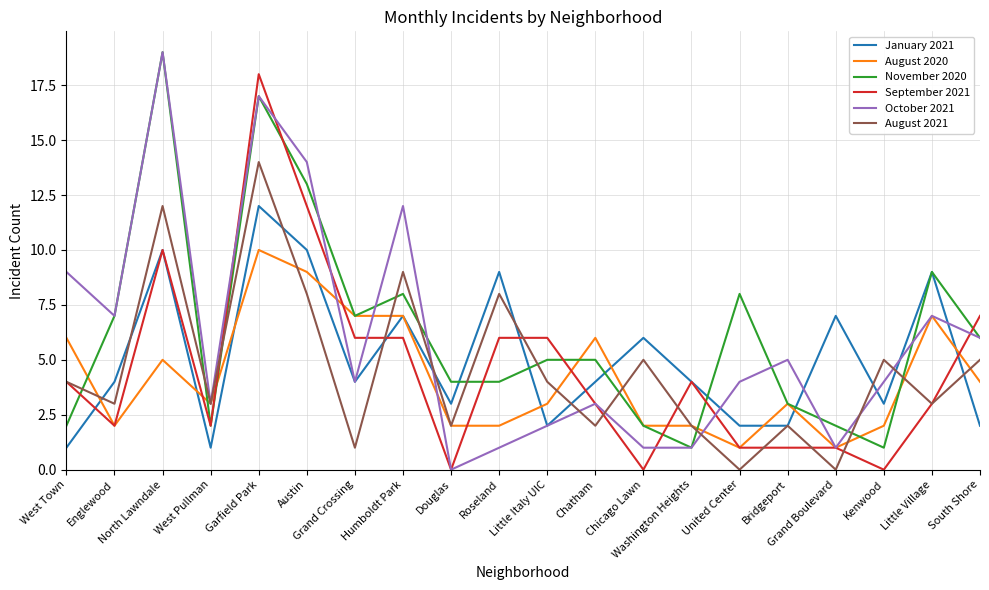

How many distinct data groups are displayed?

6